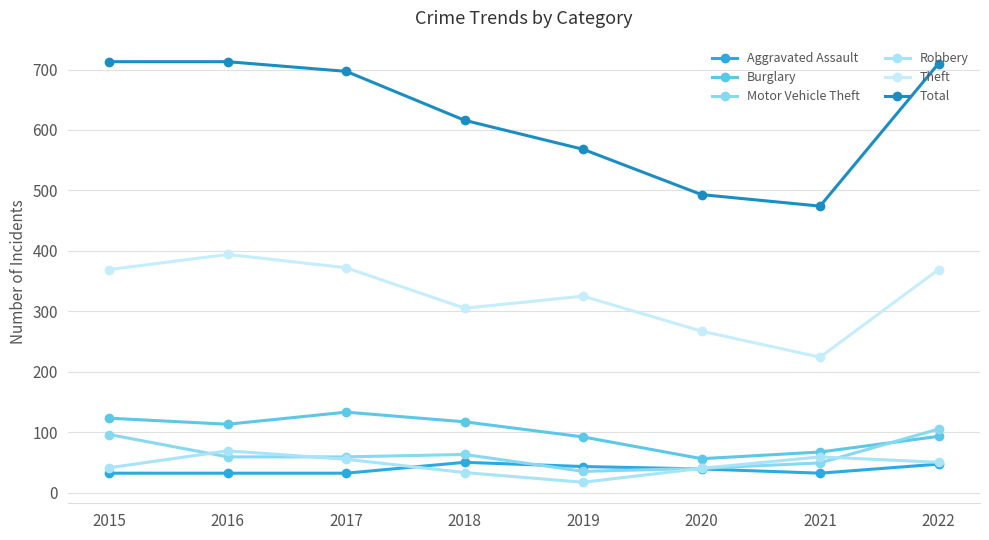

At which category does Motor Vehicle Theft reach its first local valley?

2019